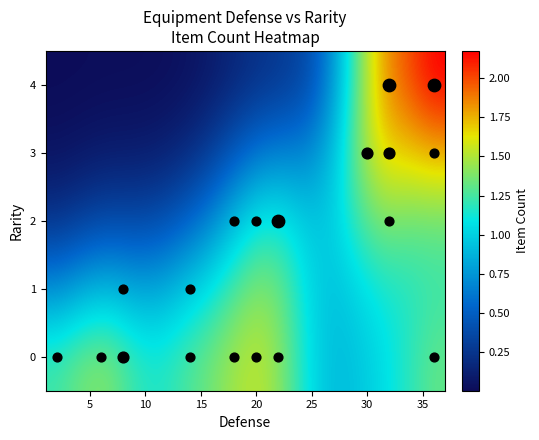

How many distinct data groups are displayed?

5